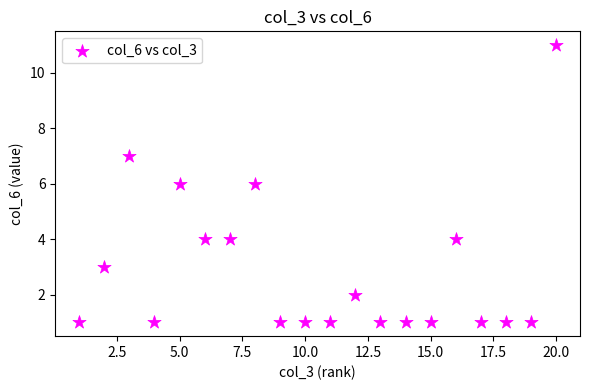

What is the range of X values (max minus min)?

19